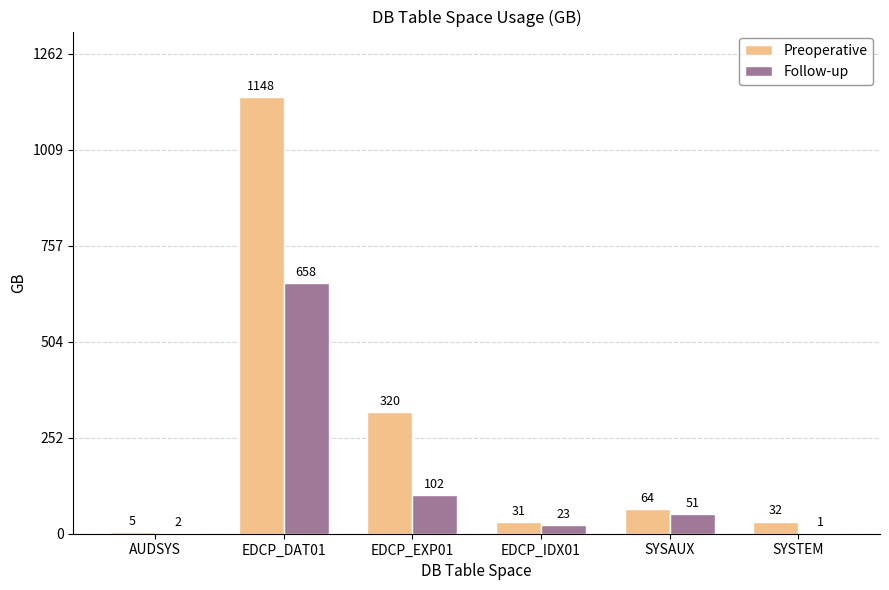

Reading right to left, list all the values displayed in this chart.

Preoperative: SYSTEM=32	SYSAUX=64	EDCP_IDX01=31	EDCP_EXP01=320	EDCP_DAT01=1148	AUDSYS=5
Follow-up: SYSTEM=1	SYSAUX=51	EDCP_IDX01=23	EDCP_EXP01=102	EDCP_DAT01=658	AUDSYS=2